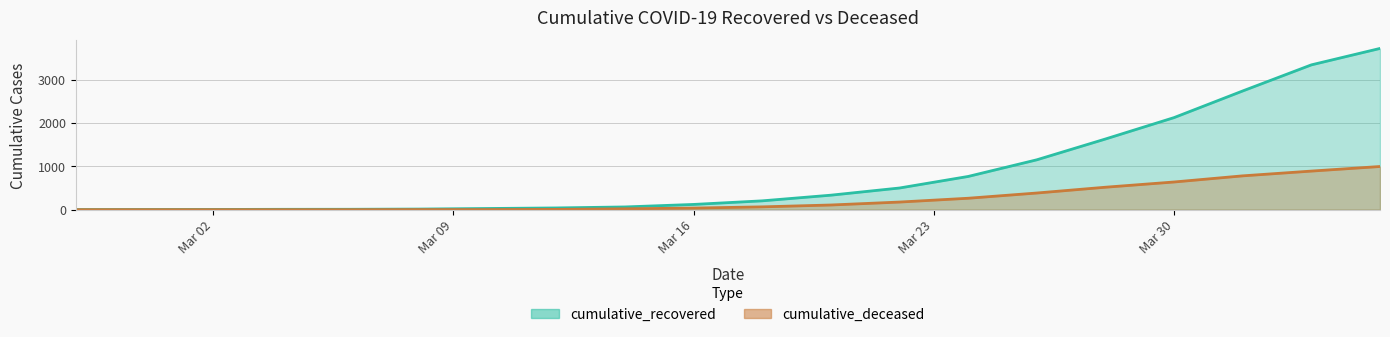

How many data points in cumulative_recovered are above 204?

9